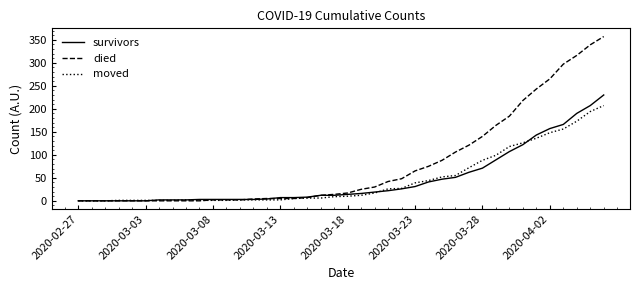

Which series has the largest range (max minus min)?

died